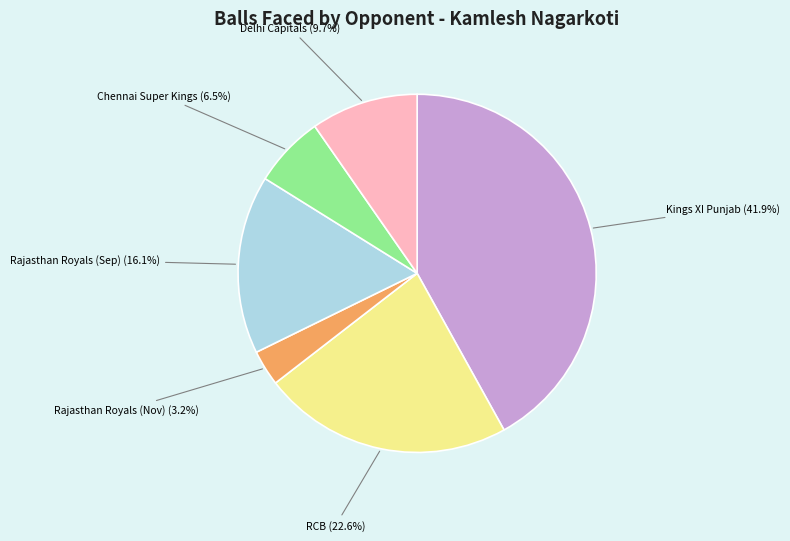

Is there any slice that represents more than half of the pie?

No